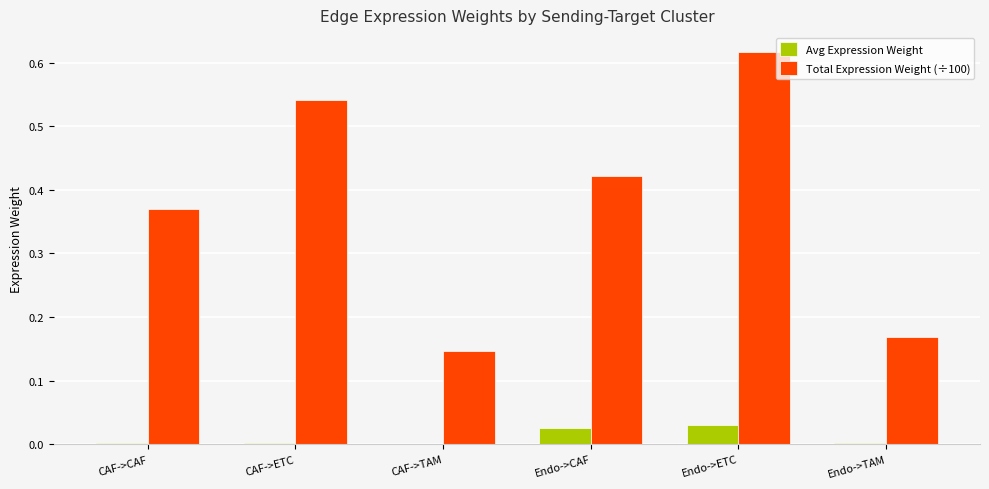

Which label corresponds to the largest value in the chart?

Endo->ETC